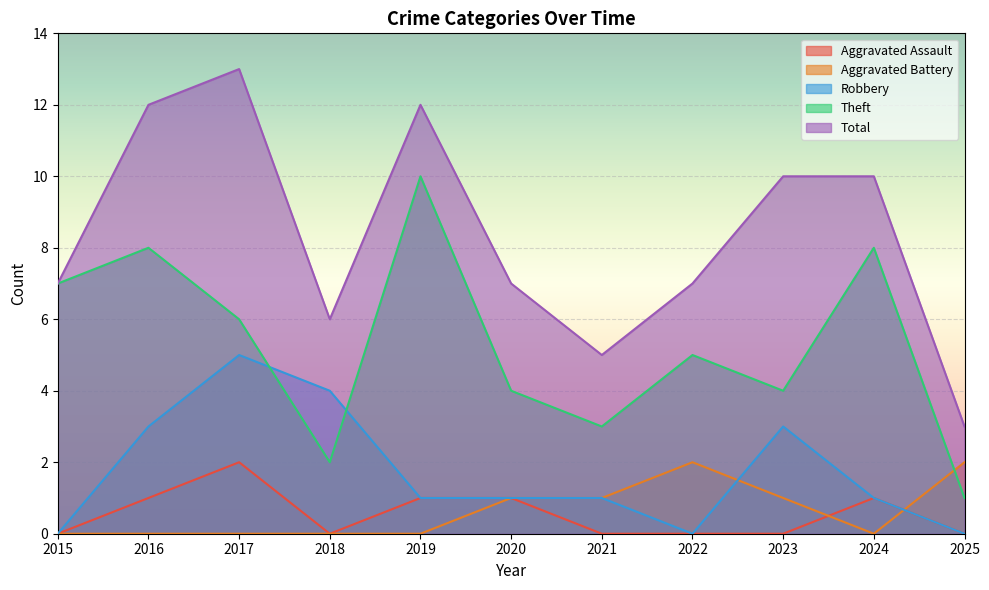

Between 2023 and 2019, which is larger?

2019